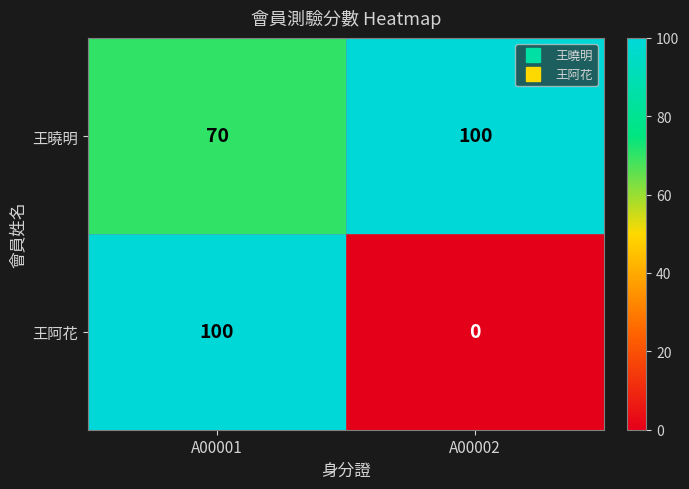

At which label is 王曉明 closest to 85?

A00001